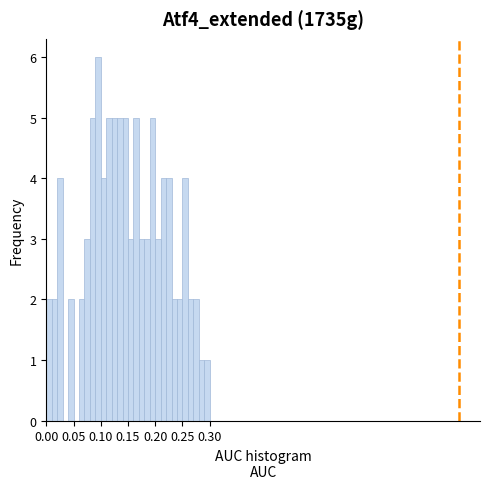

Around what value on the x-axis is the tallest bar? Give the approximate position of its centre, as read against the axis.

0.095